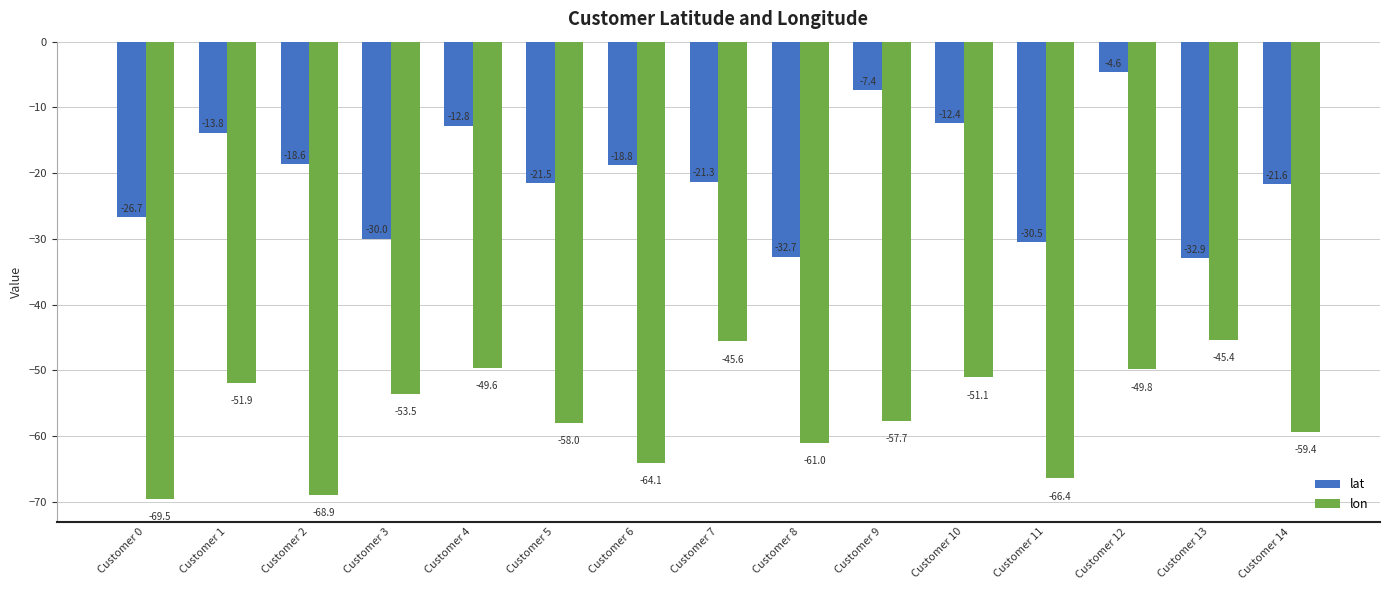

Reading right to left, extract all data points from this chart.

lat: -21.6	-32.9	-4.6	-30.5	-12.4	-7.4	-32.7	-21.3	-18.8	-21.5	-12.8	-30.0	-18.6	-13.8	-26.7
lon: -59.4	-45.4	-49.8	-66.4	-51.1	-57.7	-61.0	-45.6	-64.1	-58.0	-49.6	-53.5	-68.9	-51.9	-69.5